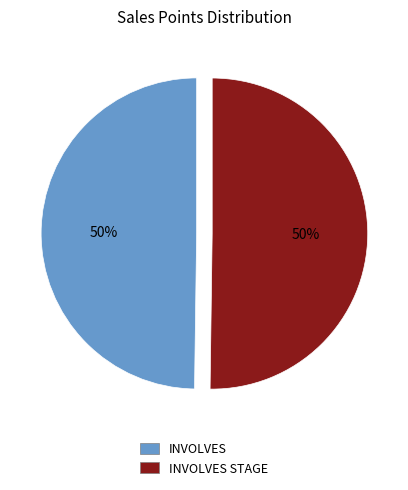

What is the ratio of the value at INVOLVES STAGE to the value at INVOLVES?

1.0